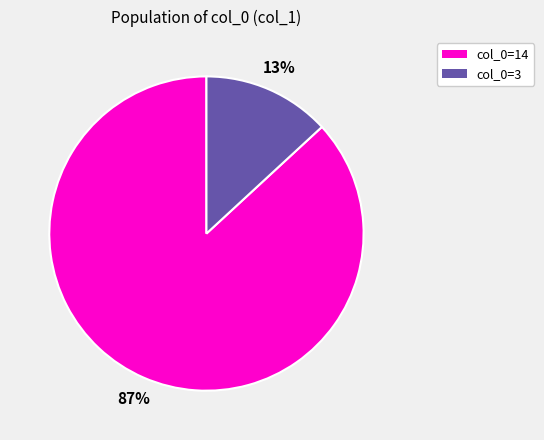

Is it true that col_0=3 is 6% of the pie?

False